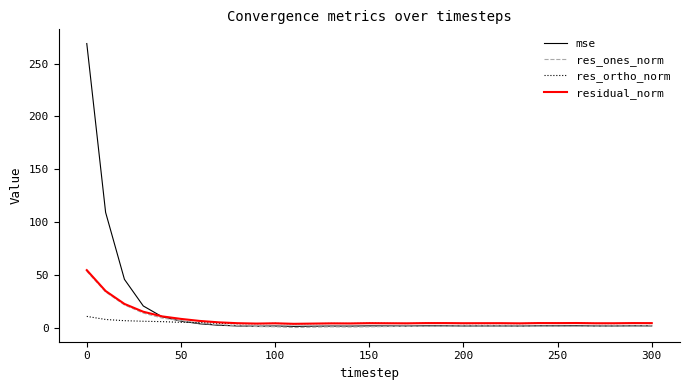

How many lines are shown in the chart?

4